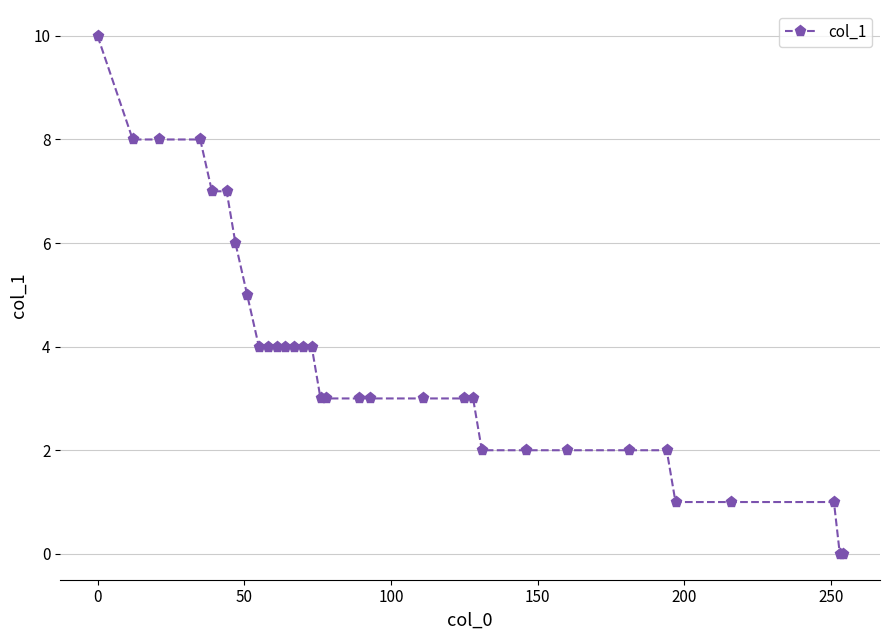

What is the difference between the second highest and minimum values?

8